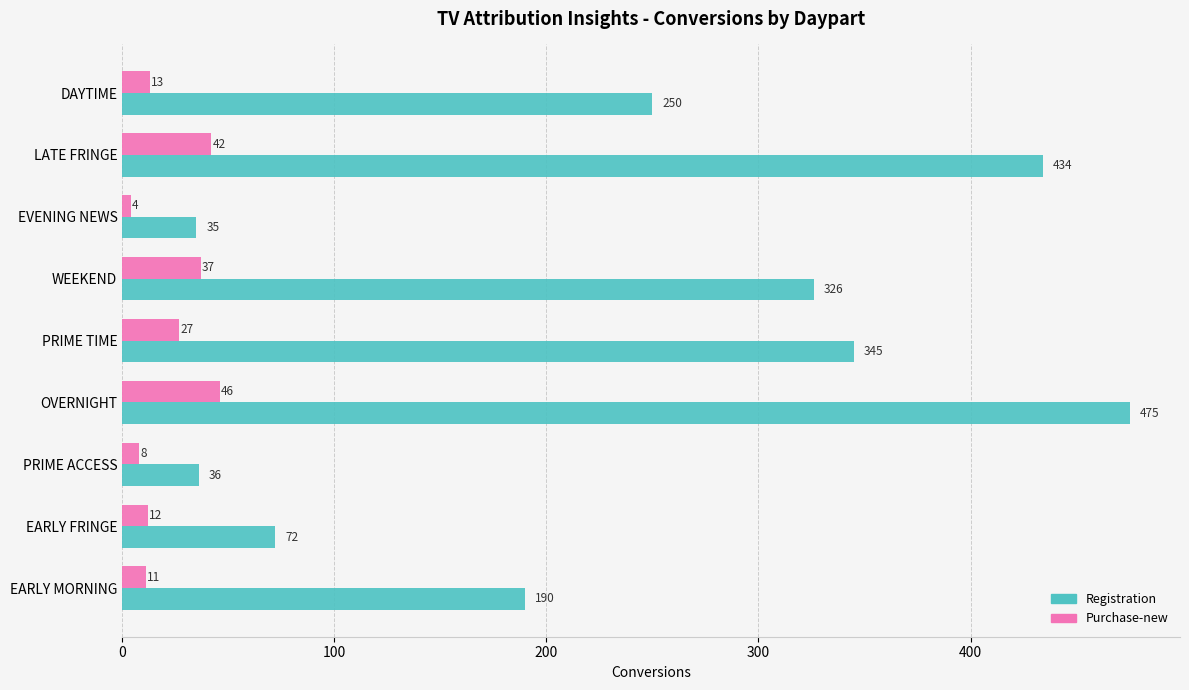

What are all the series names shown in the legend?

Registration, Purchase-new